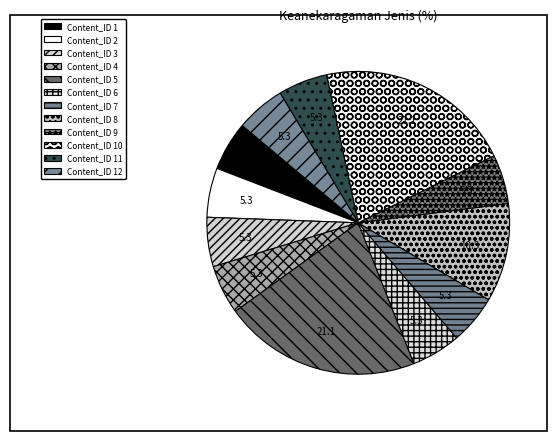

Count the number of slices in the pie.

12